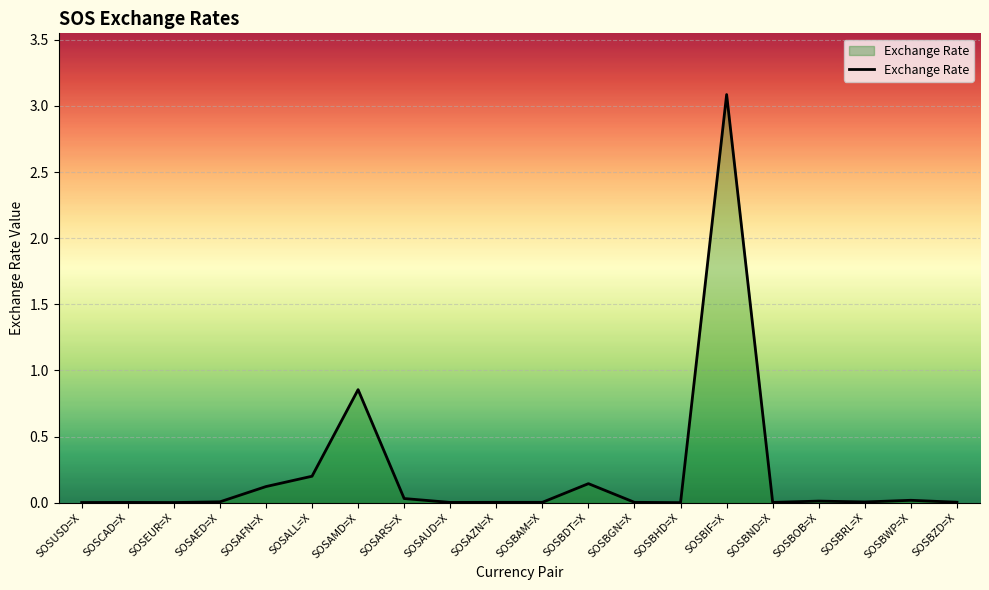

Is it true that the value at SOSAED=X is 0.0?

True